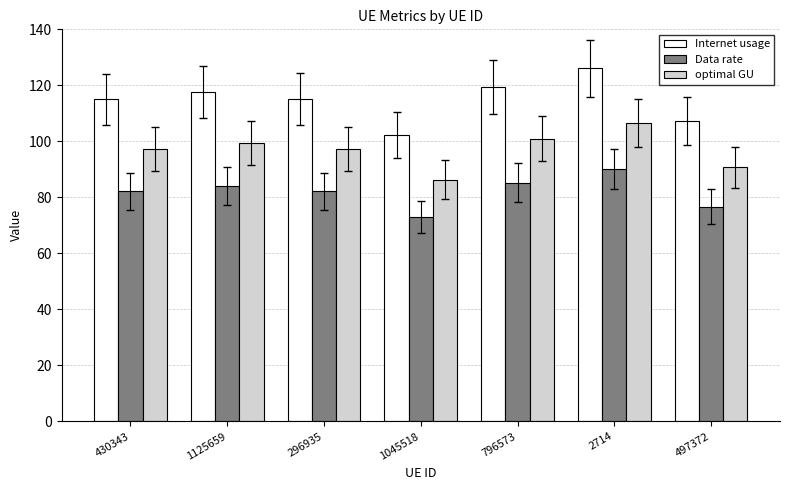

What is the sum of the Internet usage values at 497372 and 430343?

222.4